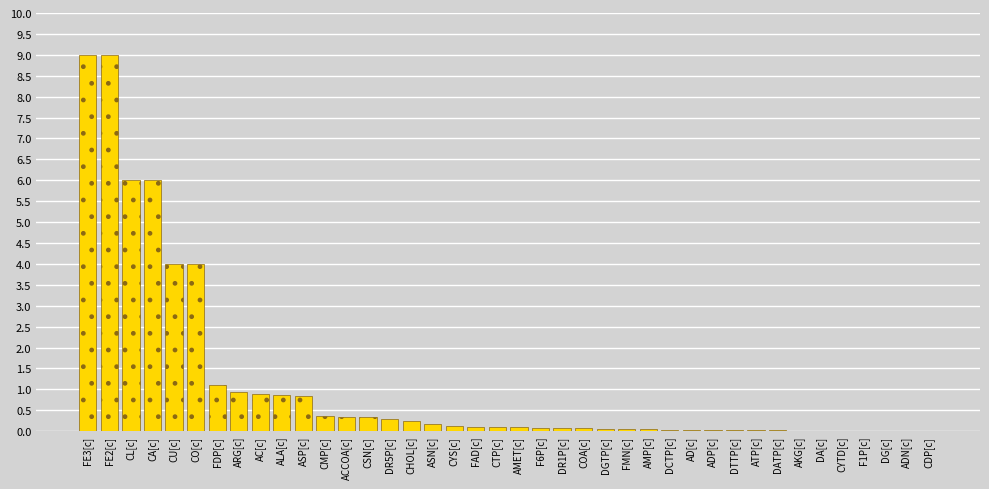

What is the sum of the values at ARG[c] and CU[c]?

4.9